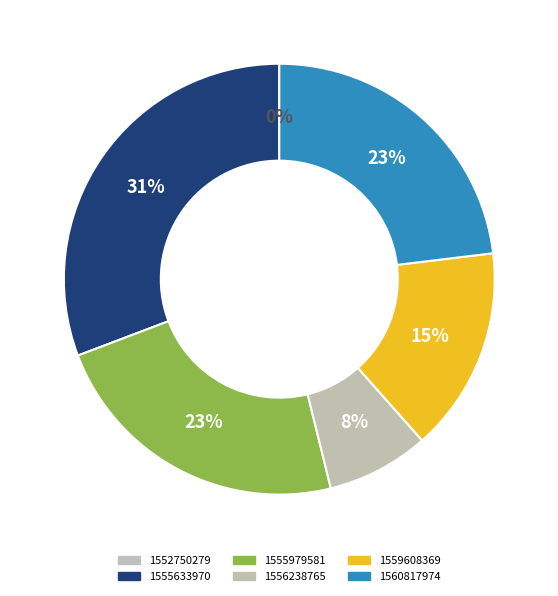

How many segments does this pie chart have?

6